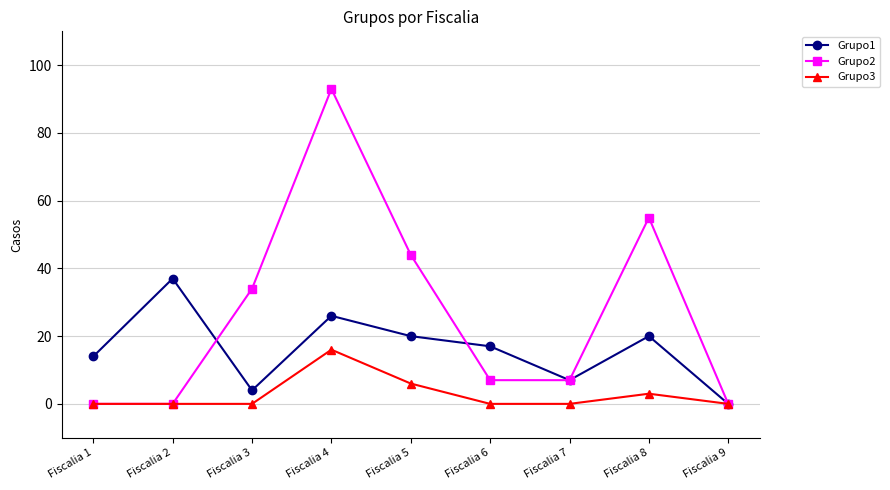

What is the difference between the maximum and minimum values in the Grupo1 series?

37